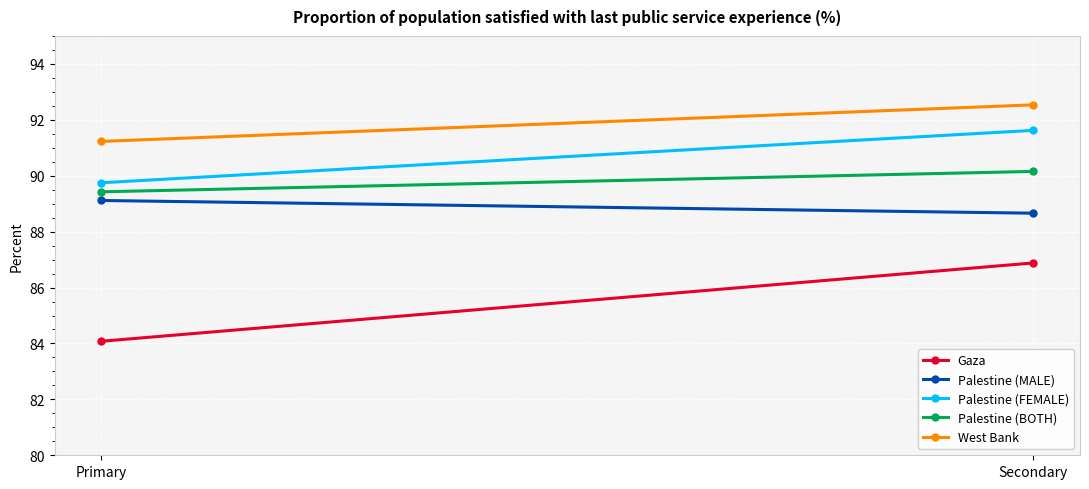

Rank the categories by West Bank value from lowest to highest.

Primary, Secondary